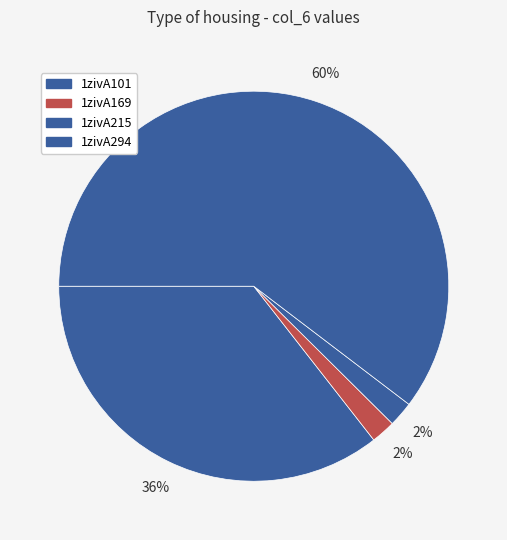

Which category has the biggest portion of the pie?

1zivA294